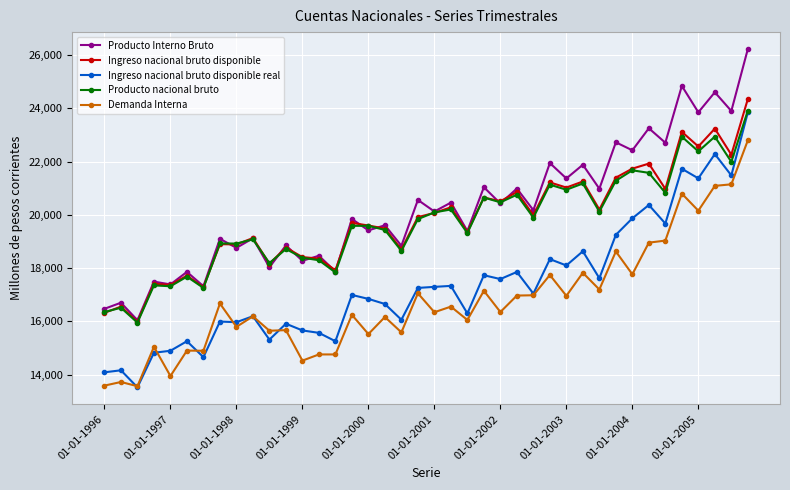

What is the greatest value displayed?

26222